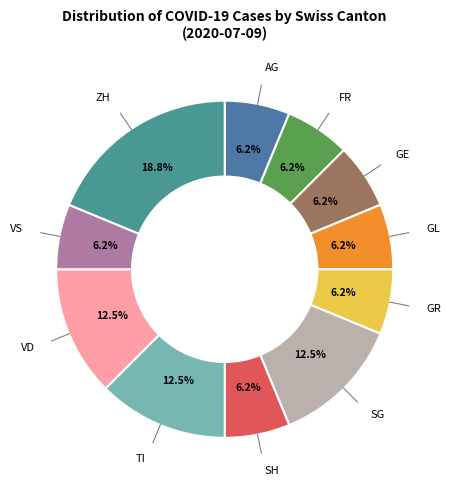

Is there a majority slice in this chart?

No